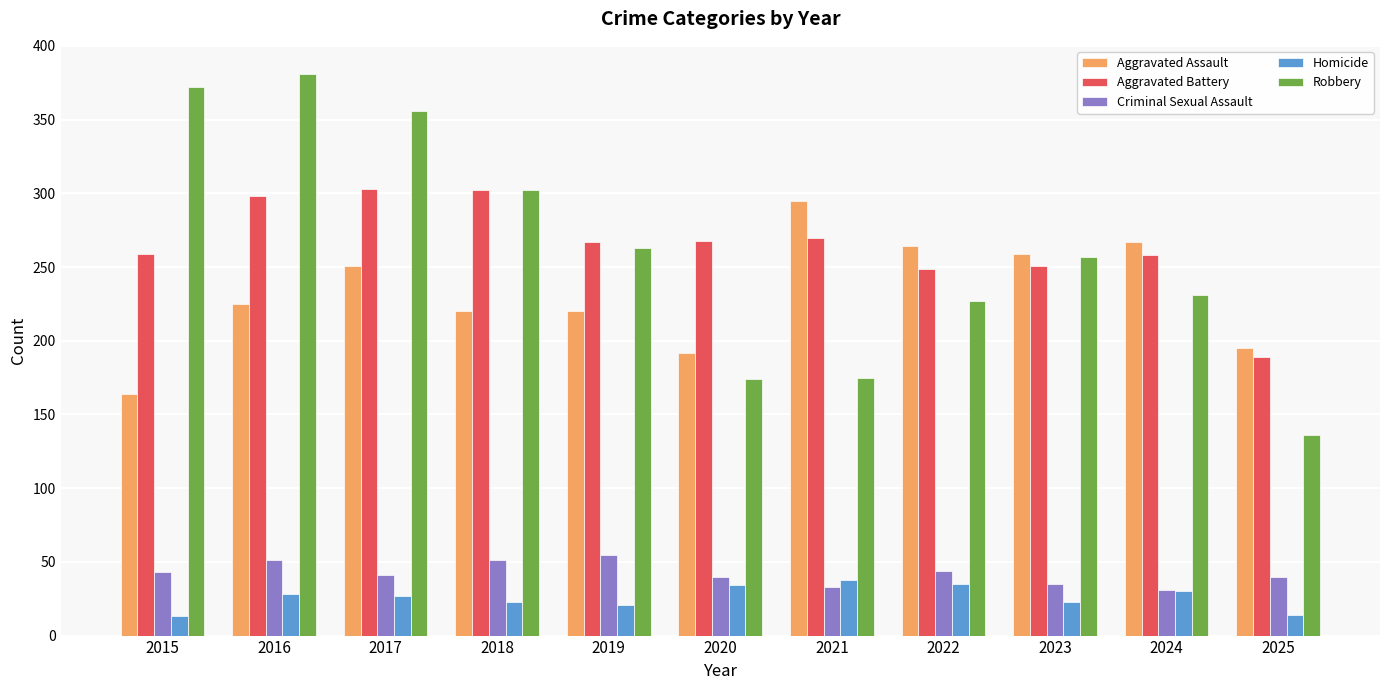

What is the value of the Homicide bar at the 11th from the left?

14